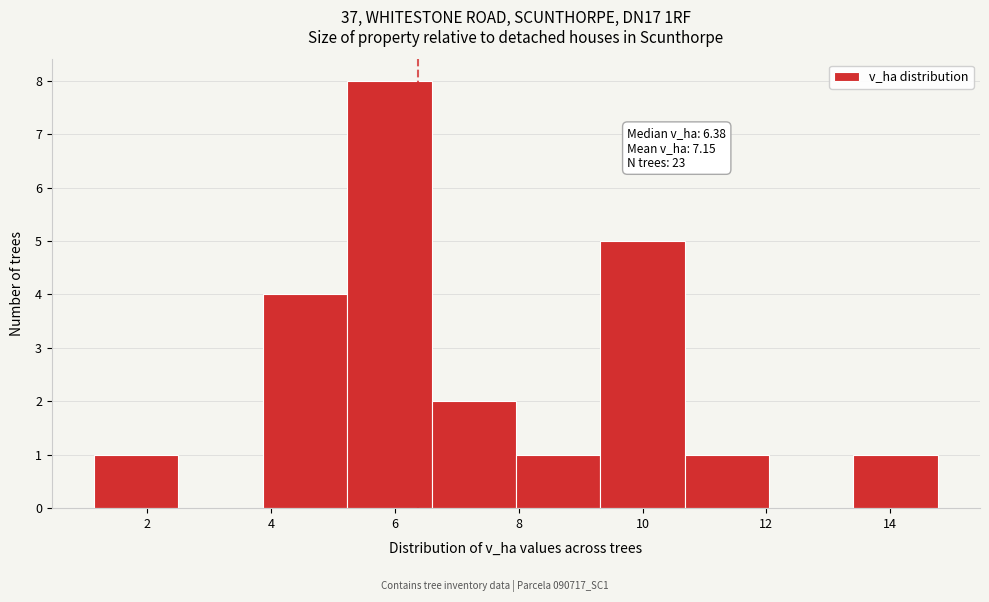

Which range on the x-axis has the tallest bar?

5.2 to 6.6